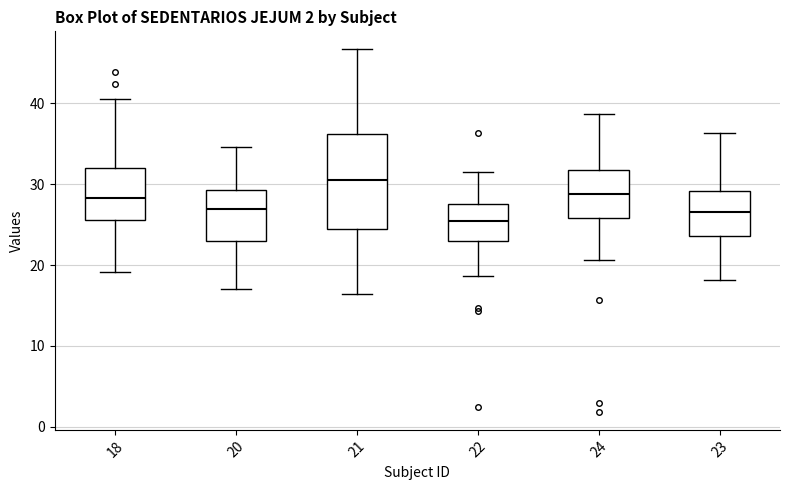

Which box is the tallest, from its lower edge to its upper edge?

21